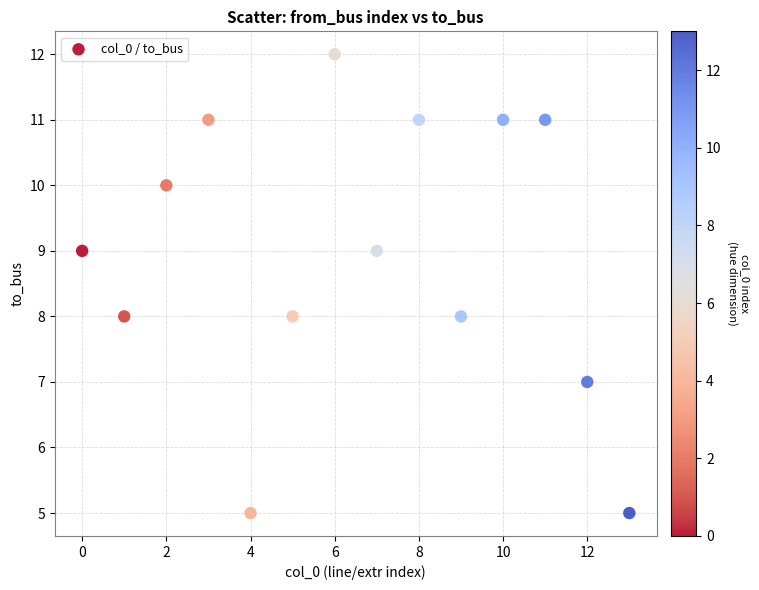

What is the range of Y values (max minus min)?

7